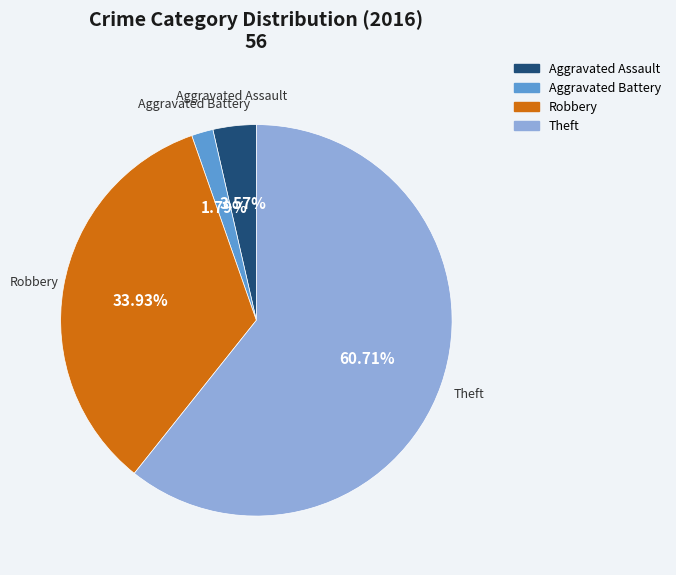

Is there any slice that represents more than half of the pie?

Yes